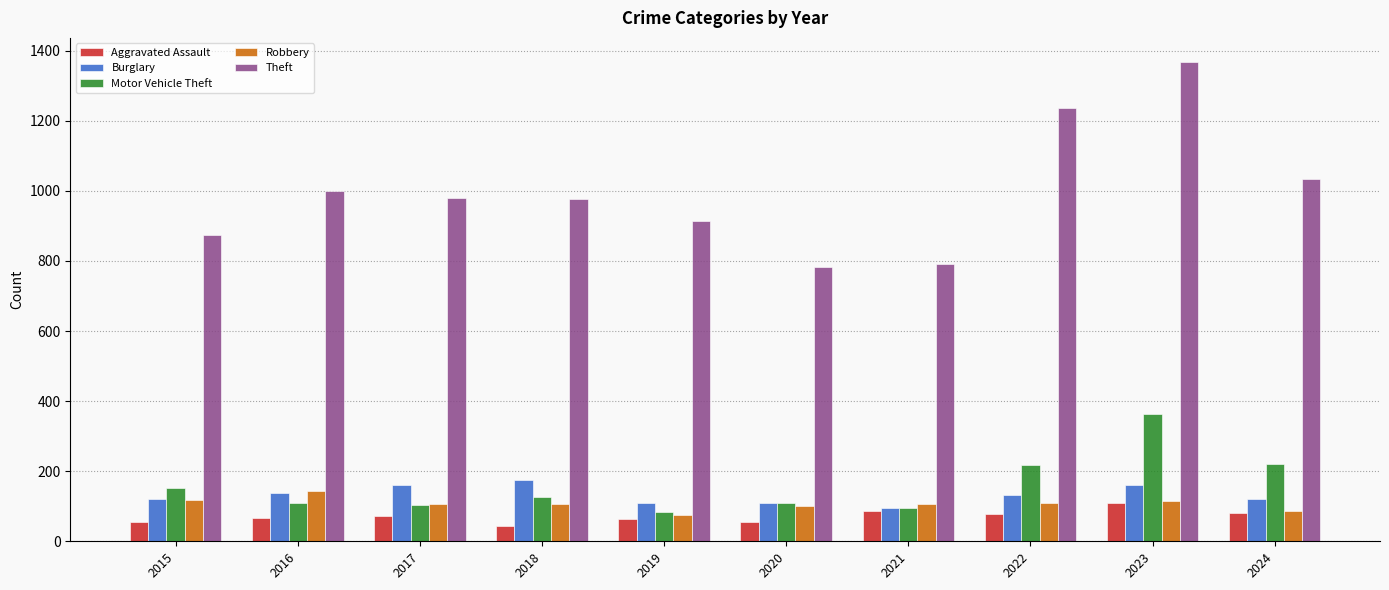

At which label does Theft first exceed 979?

2016